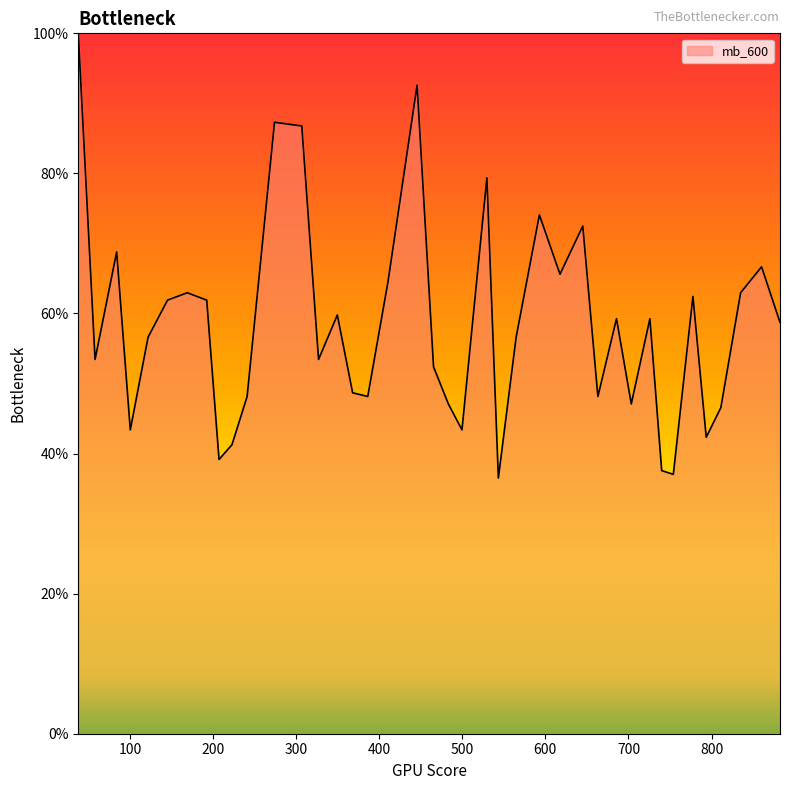

What is the difference between the maximum and minimum values?

63.5